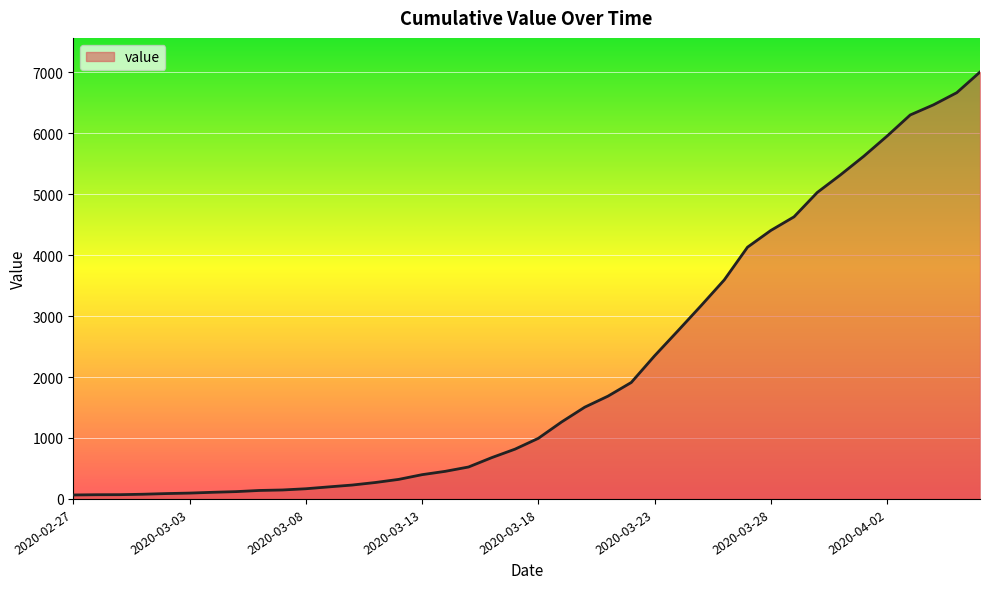

What is the difference between the maximum and minimum values?

6940